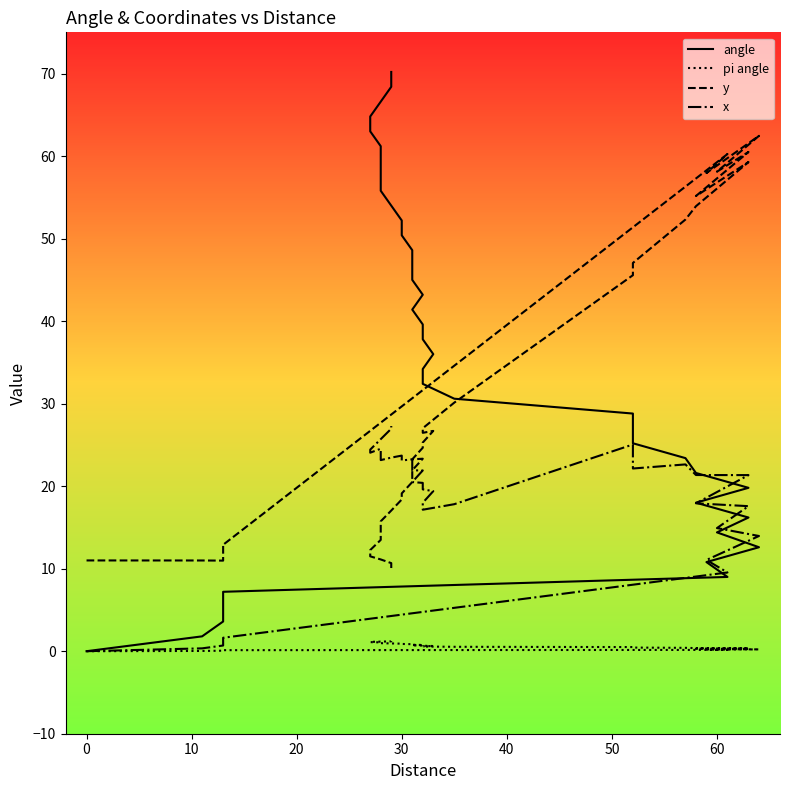

How many data points in y are above 23?

20